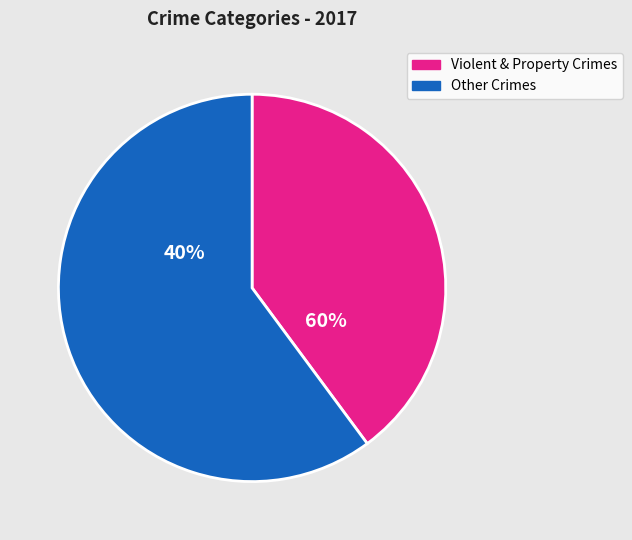

Does Criminal Sexual Assault account for over 50% of the chart?

No